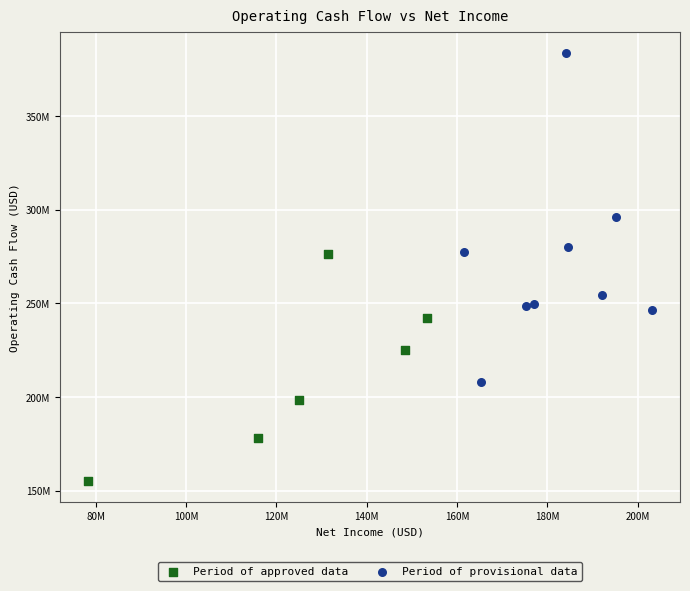

What are all the series names shown in the legend?

Period of approved data, Period of provisional data